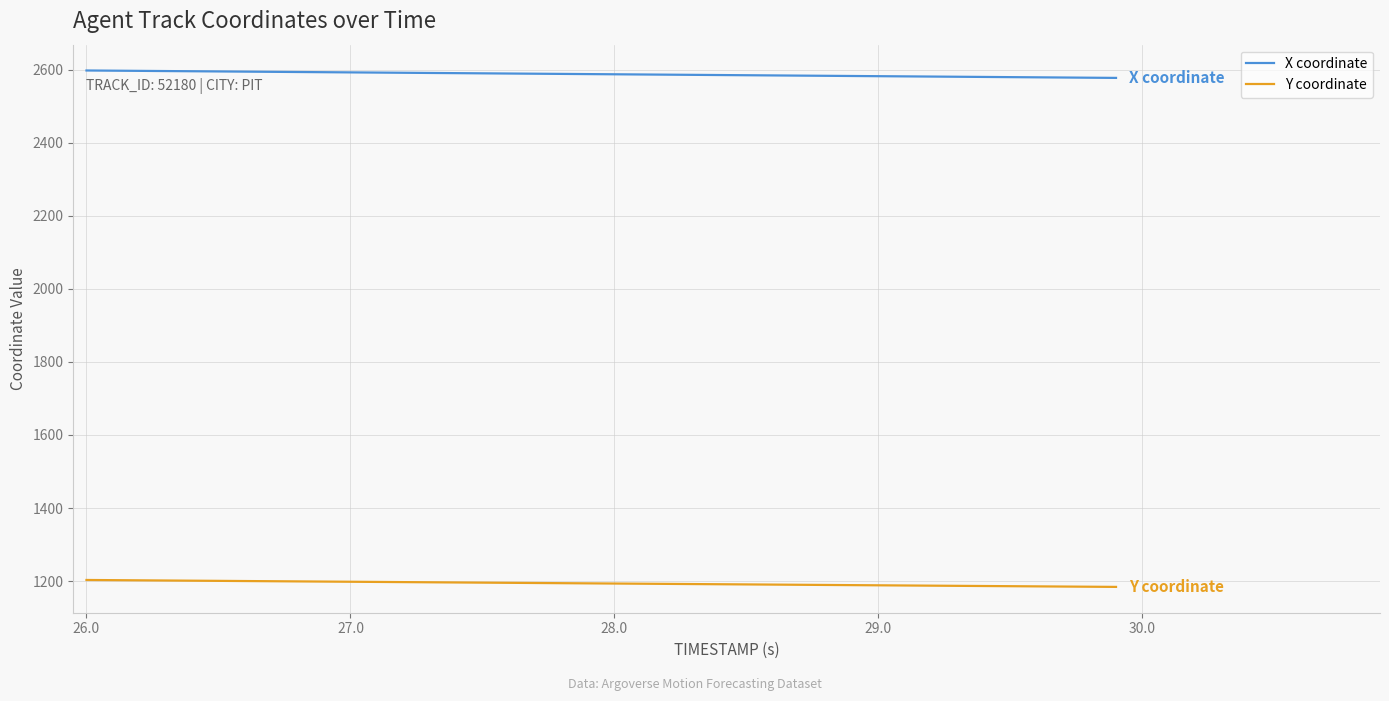

What is the maximum value for Y coordinate?

1203.2